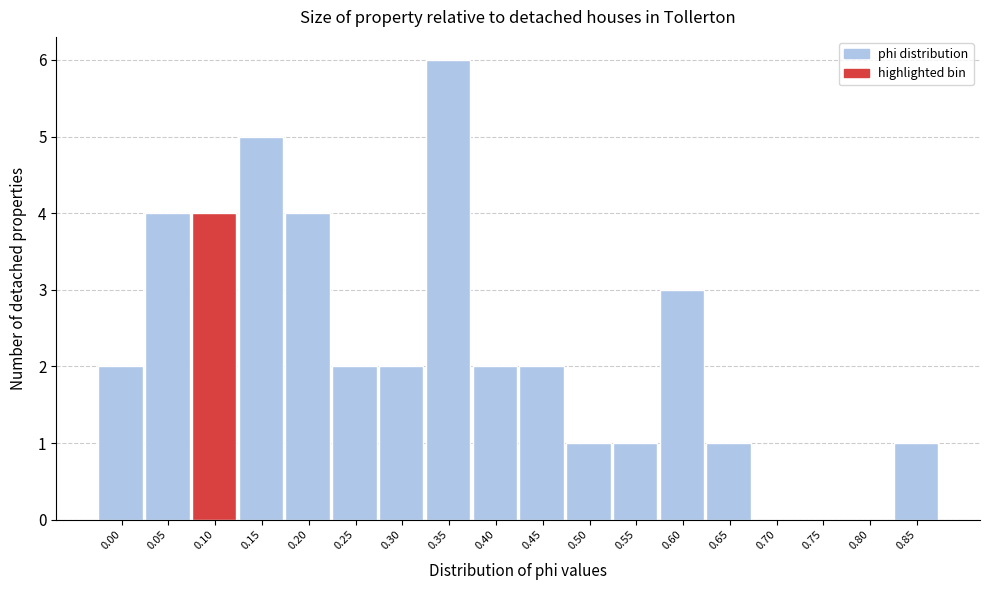

Reading right to left, transcribe all the data shown in this chart.

0.85=1	0.80=0	0.75=0	0.70=0	0.65=1	0.60=3	0.55=1	0.50=1	0.45=2	0.40=2	0.35=6	0.30=2	0.25=2	0.20=4	0.15=5	0.10=4	0.05=4	0.00=2